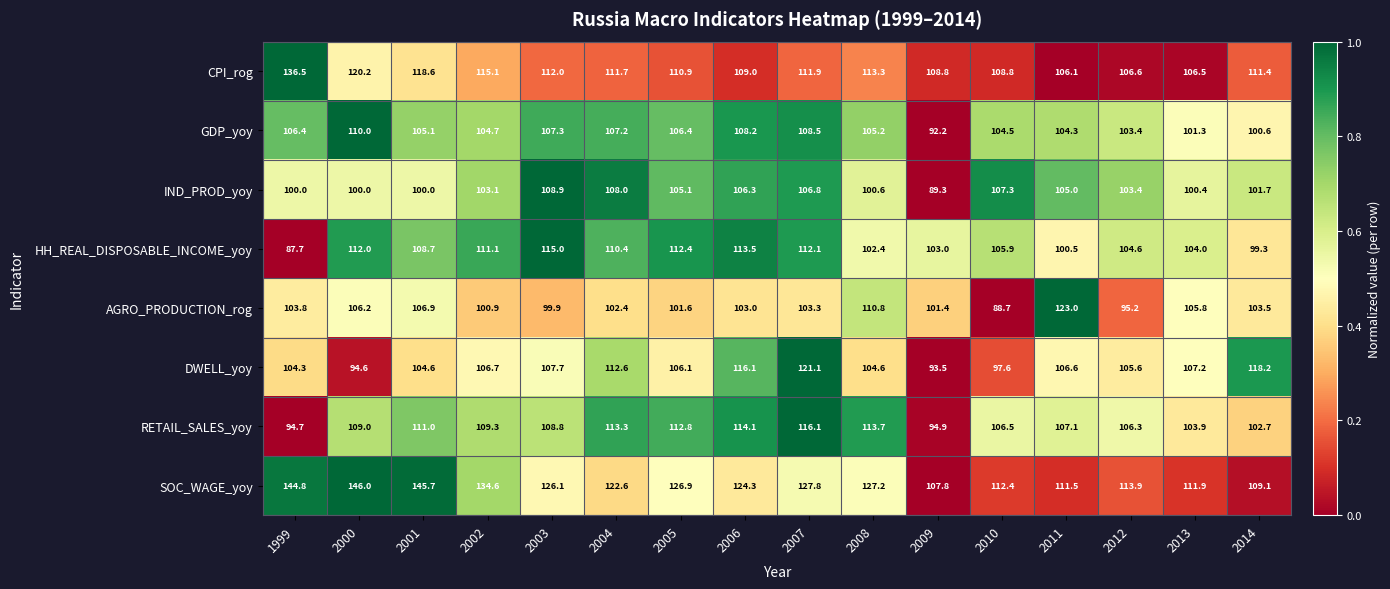

Between 2007 and 2011, which series saw the biggest shift?

AGRO_PRODUCTION_rog